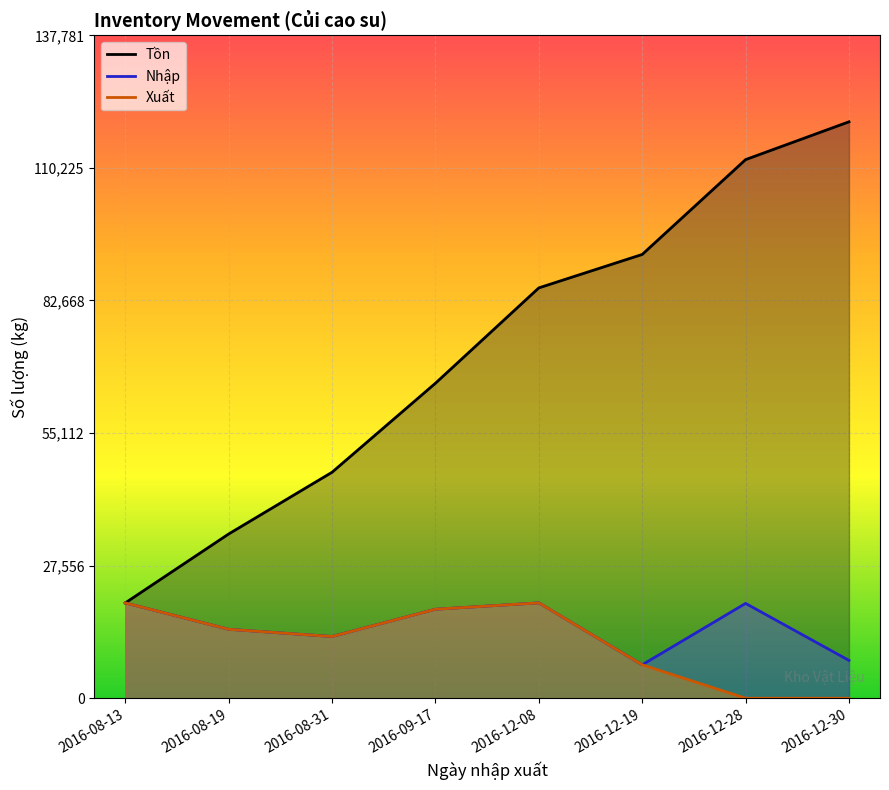

Between 2016-09-17 and 2016-12-08, which series saw the biggest shift?

Tồn